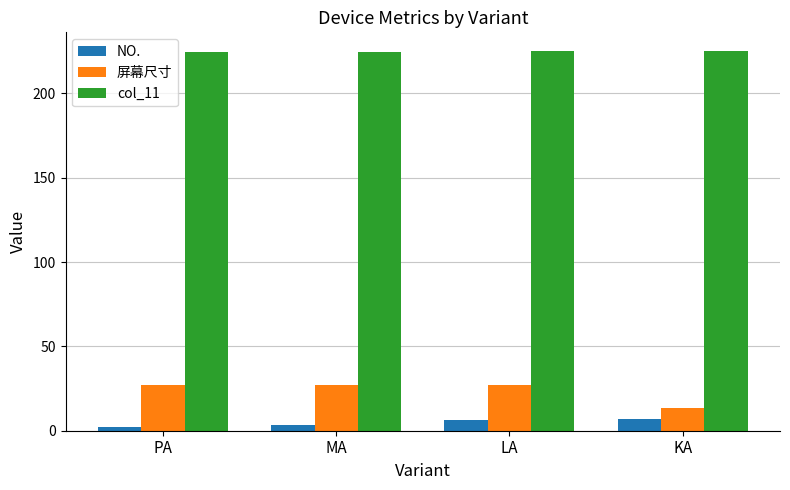

At how many categories does at least one series exceed 63?

4